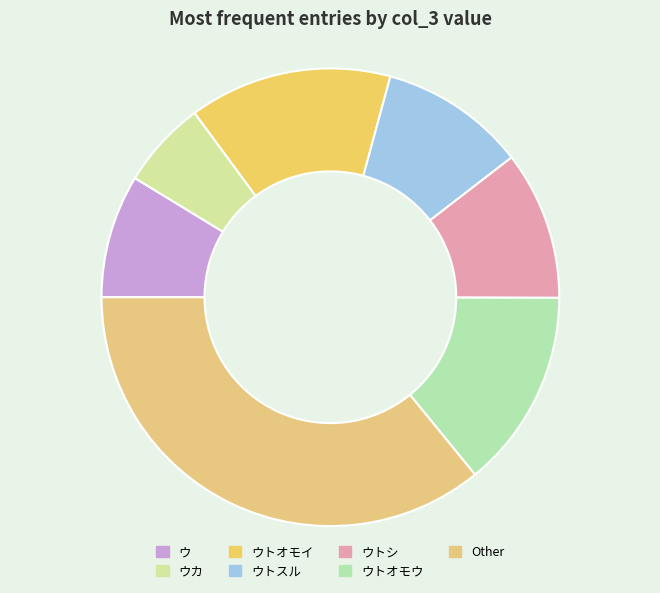

To the nearest percent, what is the difference between the largest and smallest slice percentages?

30%